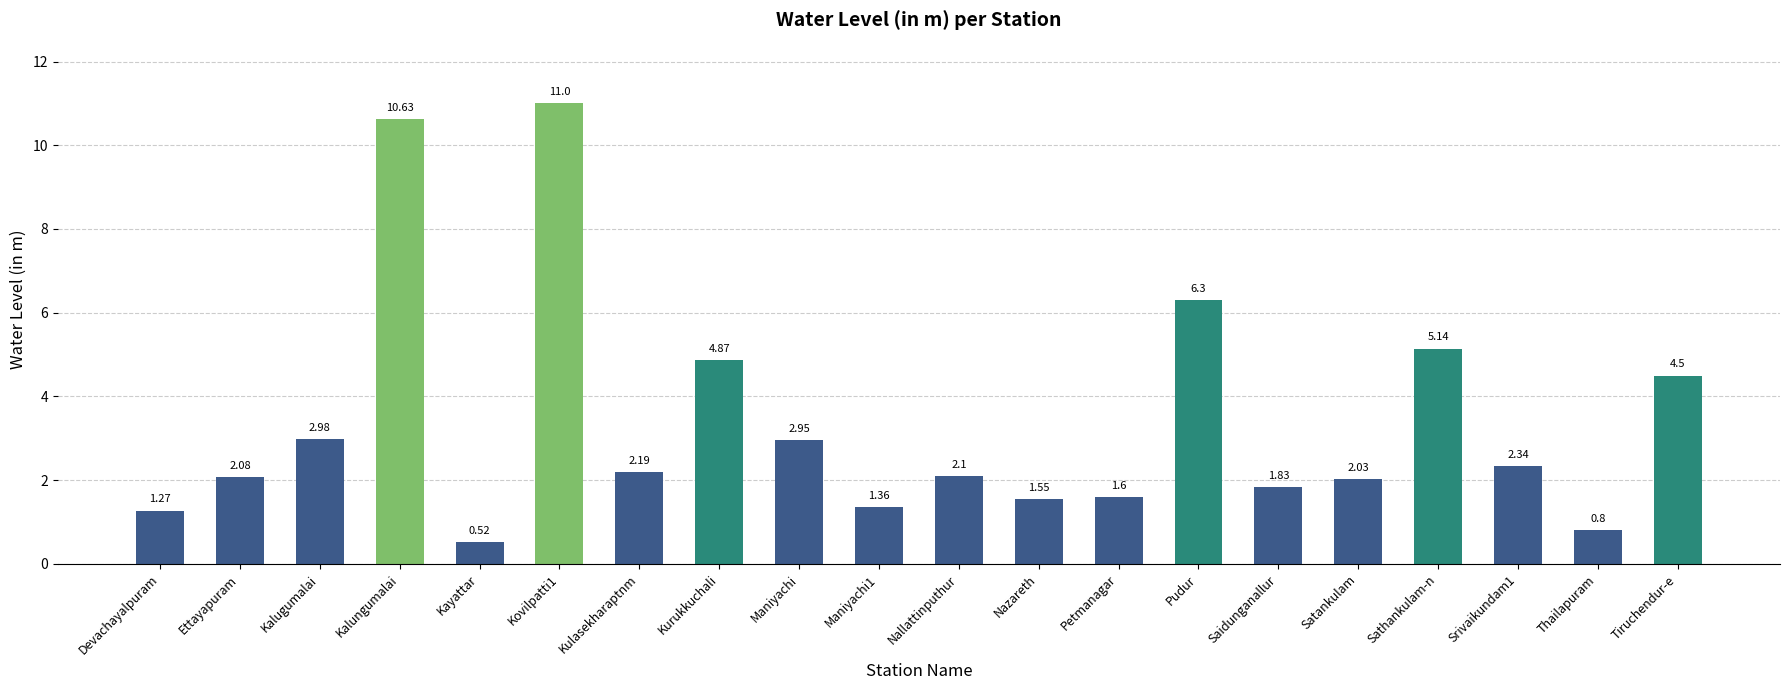

What is the change in value from Petmanagar to Srivaikundam1?

+0.7